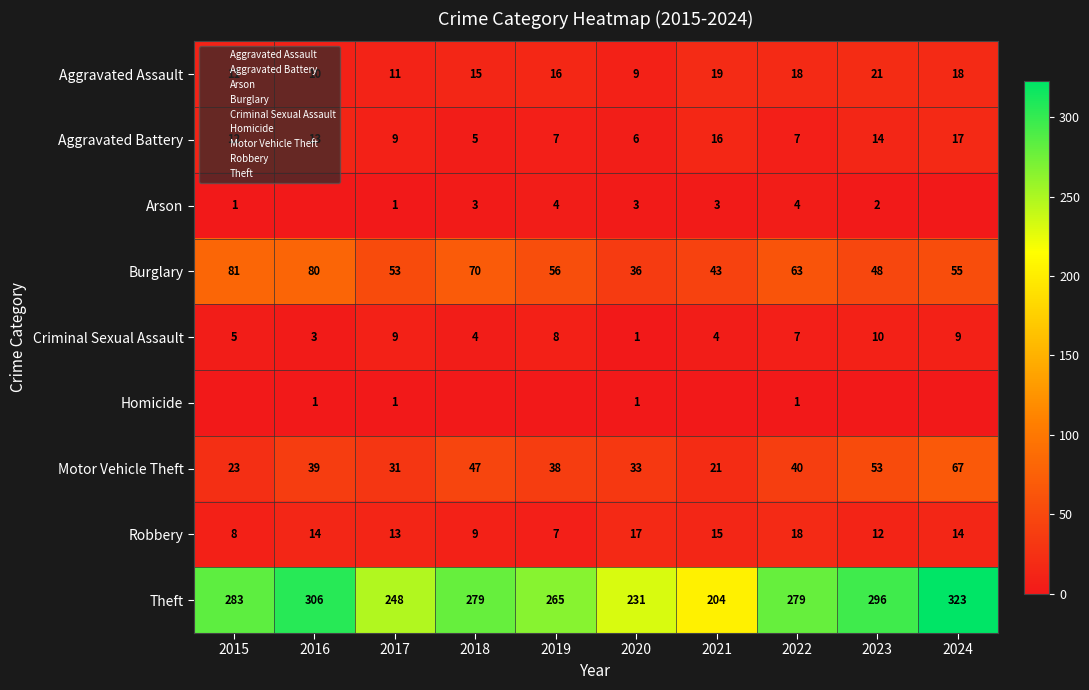

List the series in order of their peak value, lowest first.

Homicide, Arson, Criminal Sexual Assault, Aggravated Battery, Robbery, Aggravated Assault, Motor Vehicle Theft, Burglary, Theft